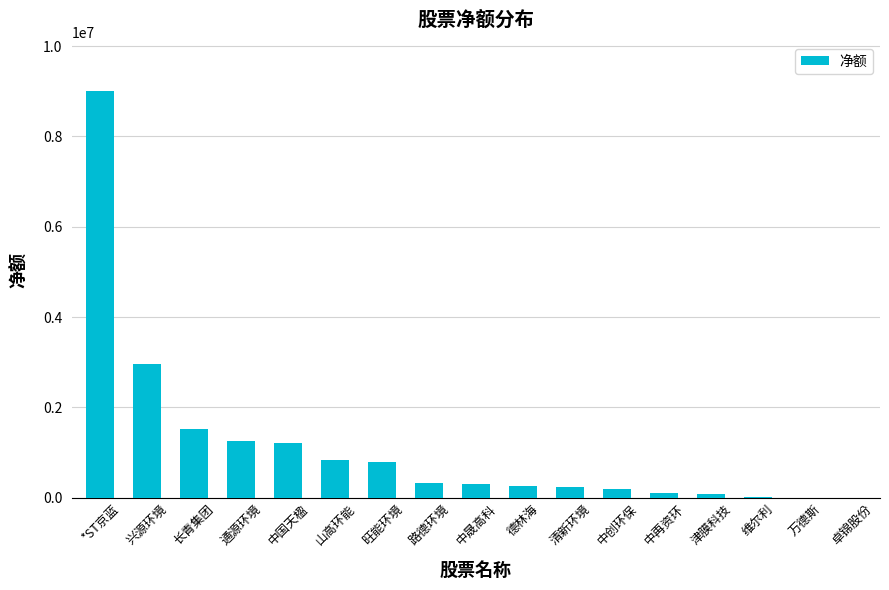

Which label corresponds to the largest value in the chart?

*ST京蓝